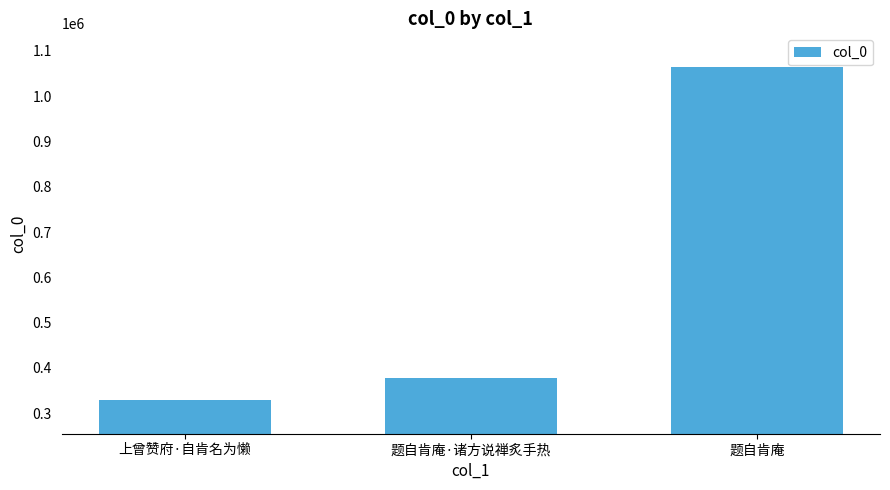

Are the bars horizontal?

No